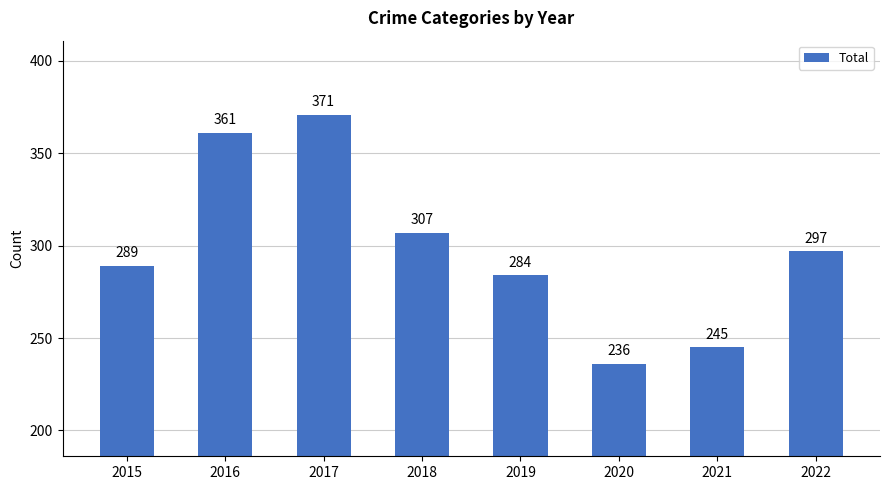

What is the ratio of the value at 2021 to the value at 2019?

0.9